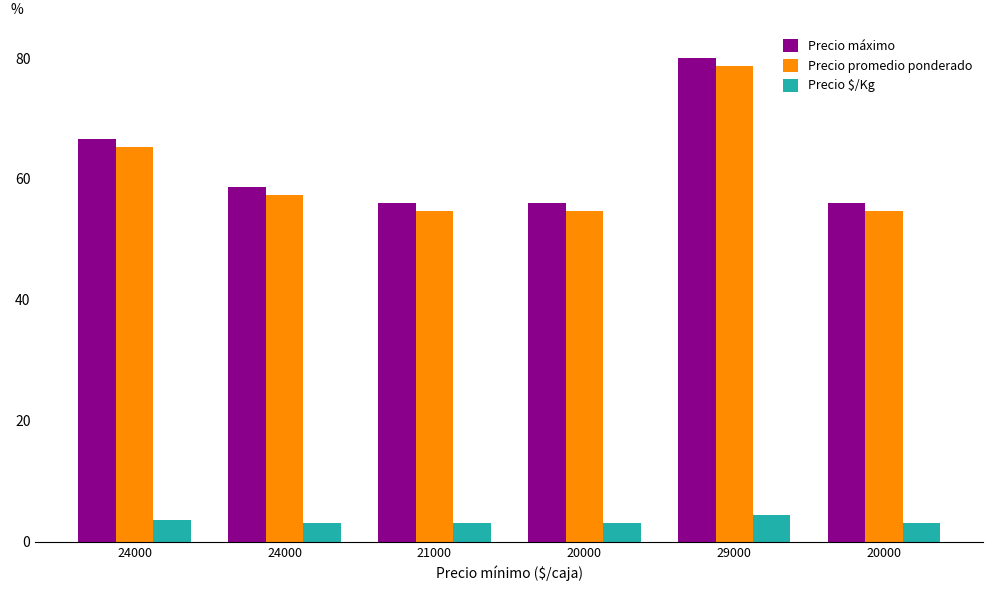

What is the sum of the Precio promedio ponderado values at 24000 and 20000?

120.0